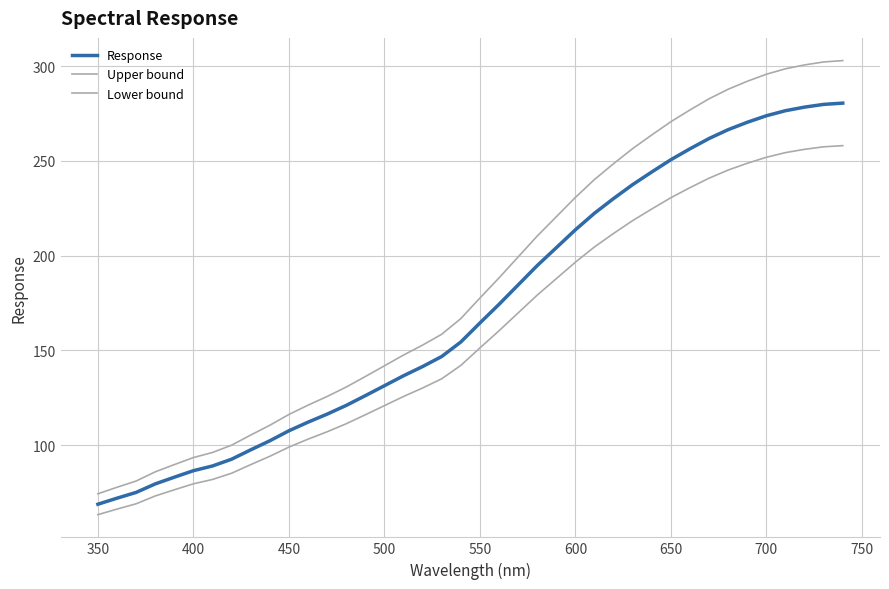

Reading left to right, extract all data points from this chart.

Response: 68.8	72.0	75.1	79.6	83.1	86.5	89.0	92.6	97.5	102.3	107.6	112.2	116.4	121.0	126.1	131.4	136.6	141.5	146.8	154.4	164.5	174.3	184.6	194.8	204.2	213.7	222.4	230.2	237.5	244.2	250.7	256.4	261.9	266.5	270.4	273.9	276.5	278.4	279.9	280.5
Upper bound: 74.4	77.8	81.1	85.9	89.8	93.5	96.2	100.0	105.4	110.5	116.2	121.1	125.7	130.7	136.2	141.9	147.6	152.8	158.5	166.8	177.6	188.3	199.3	210.4	220.5	230.8	240.2	248.6	256.5	263.7	270.7	276.9	282.8	287.9	292.1	295.8	298.7	300.7	302.3	303.0
Lower bound: 63.3	66.3	69.1	73.2	76.5	79.6	81.9	85.2	89.7	94.1	99.0	103.2	107.1	111.3	116.0	120.9	125.7	130.2	135.1	142.1	151.3	160.4	169.8	179.2	187.9	196.6	204.6	211.8	218.5	224.7	230.6	235.9	240.9	245.2	248.8	252.0	254.4	256.2	257.5	258.1